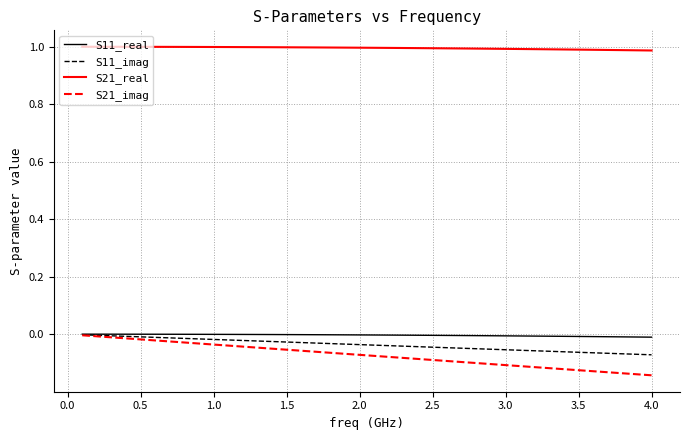

Which series has the widest spread of values?

S21_imag